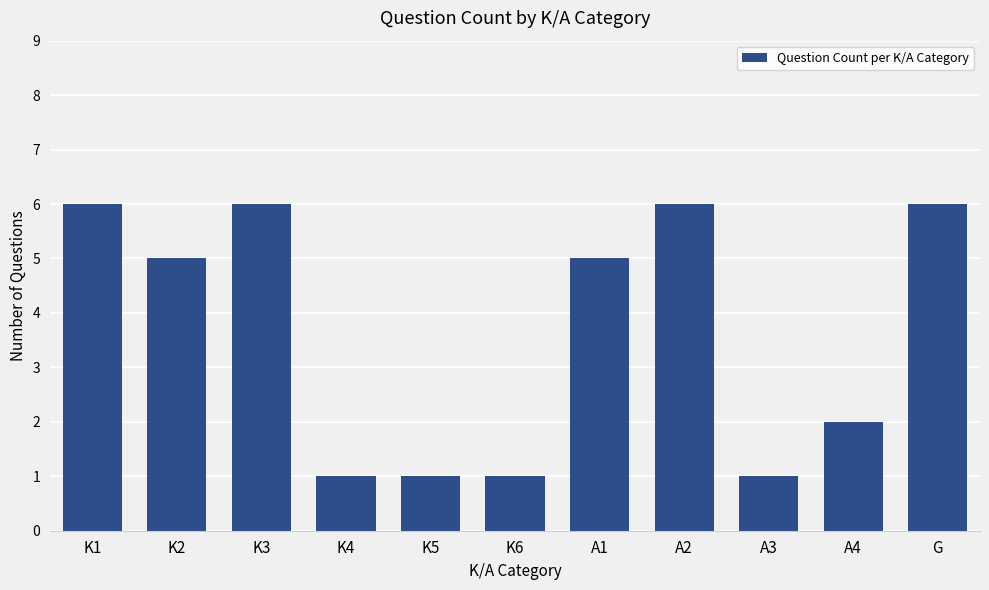

Count the number of data series in this chart.

1